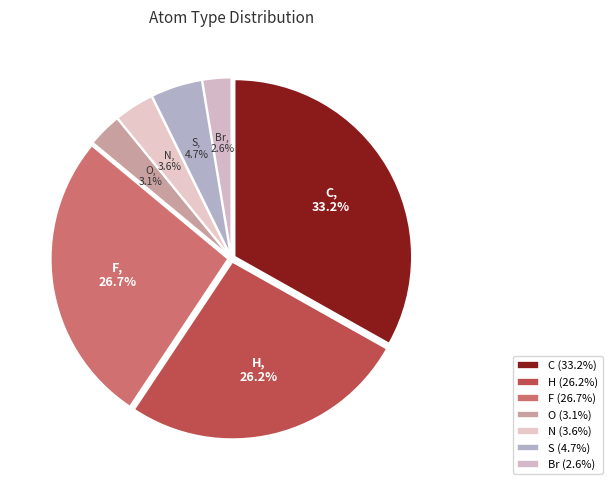

To the nearest percent, what portion does N represent?

4%